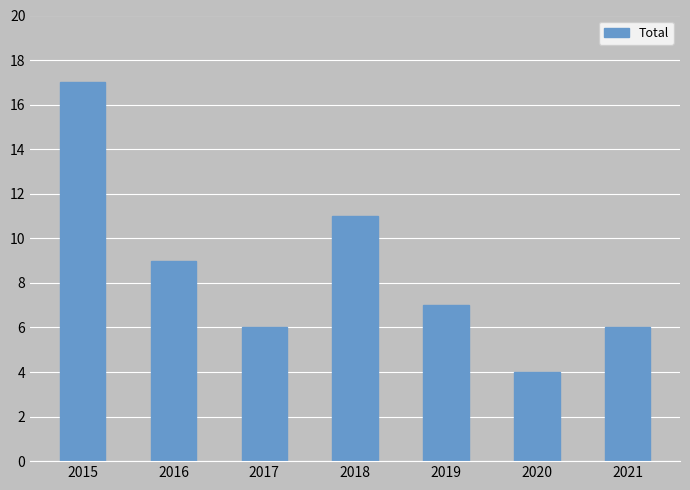

What is the maximum value shown in the chart?

17